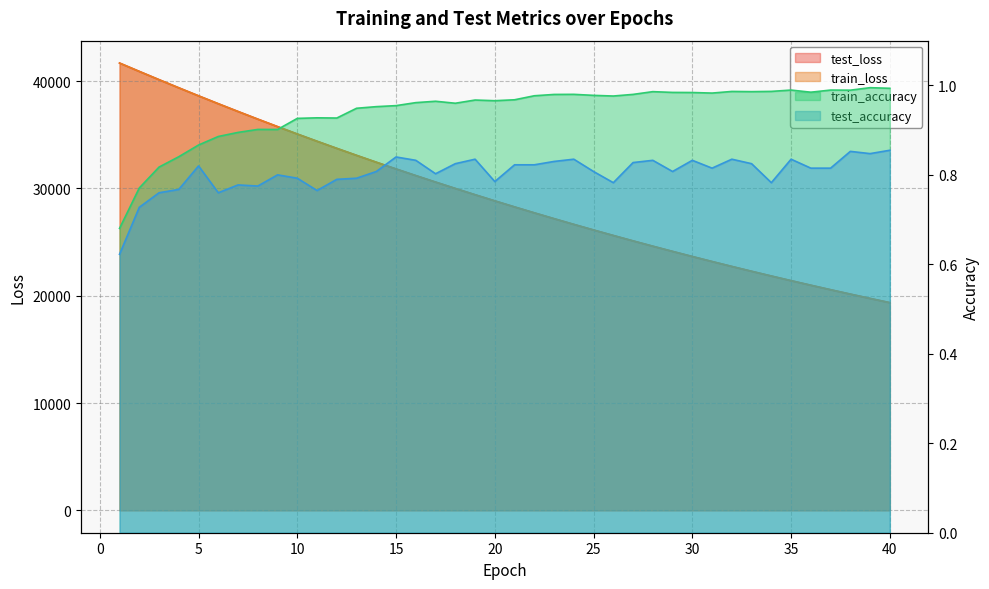

Where is the first local minimum for test_accuracy?

6